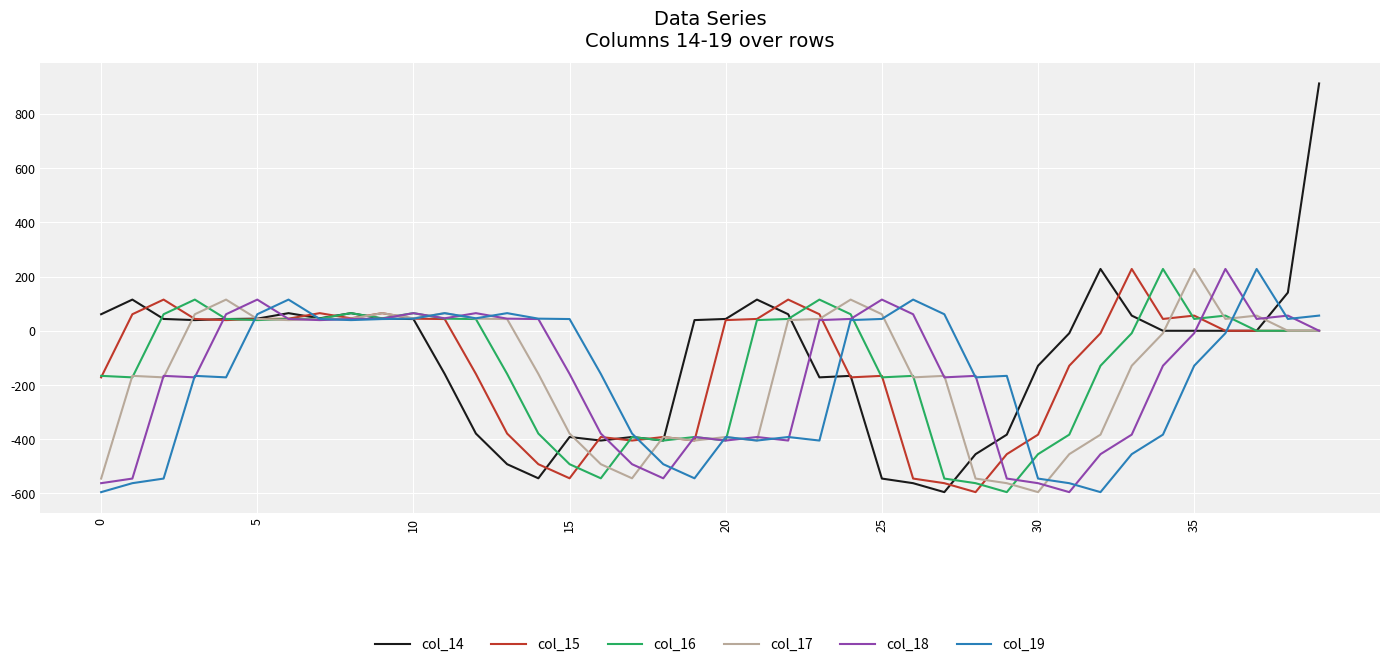

What is the minimum value shown in the chart?

-595.0